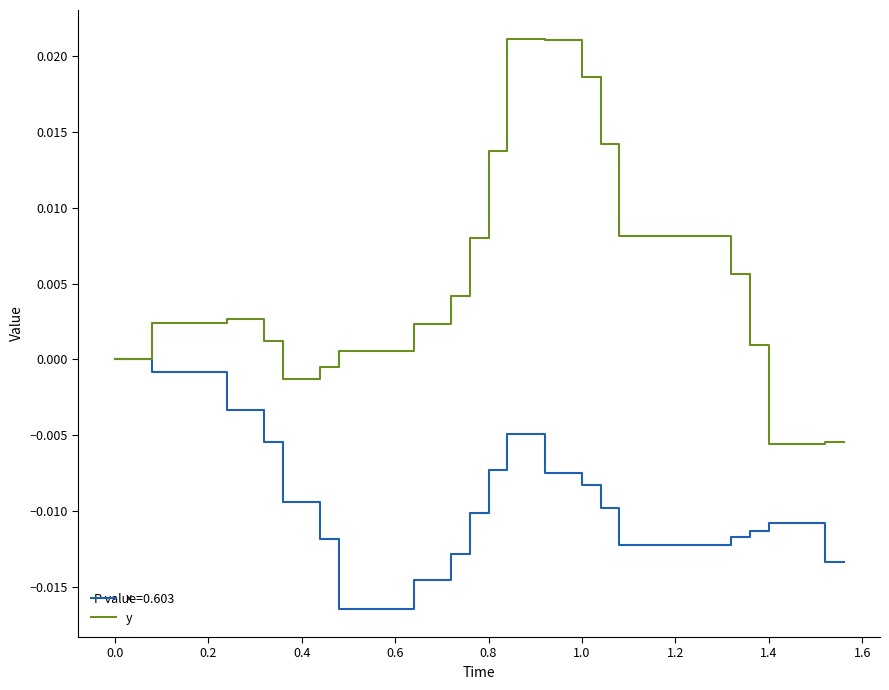

List the series in order of their peak value, highest first.

y, x